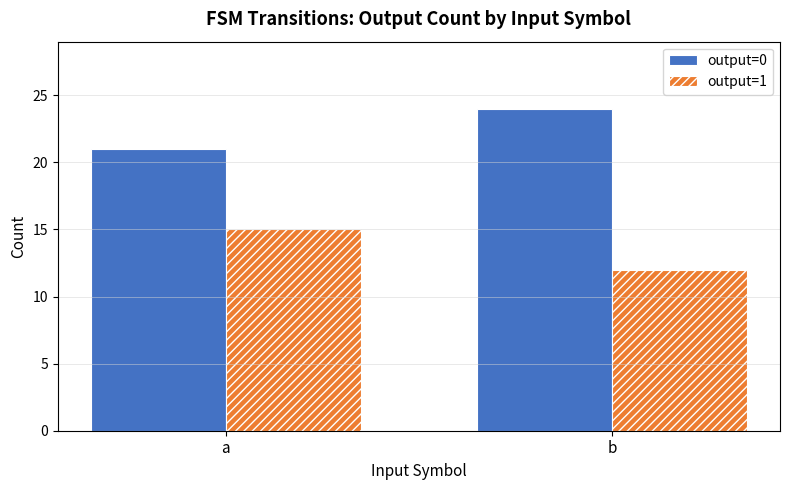

Where is output=1 nearest to the value 13?

b